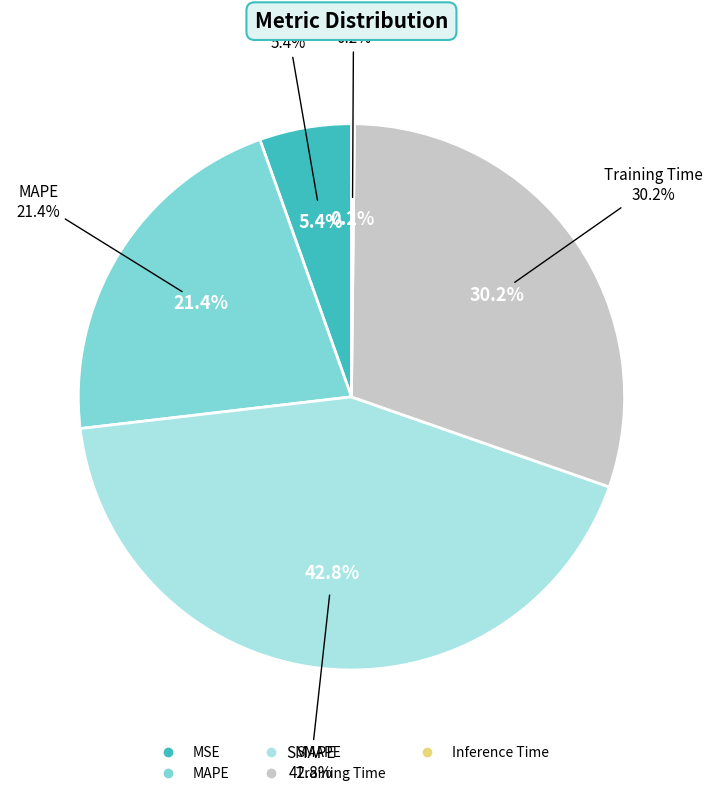

How many slices are in this pie chart?

5